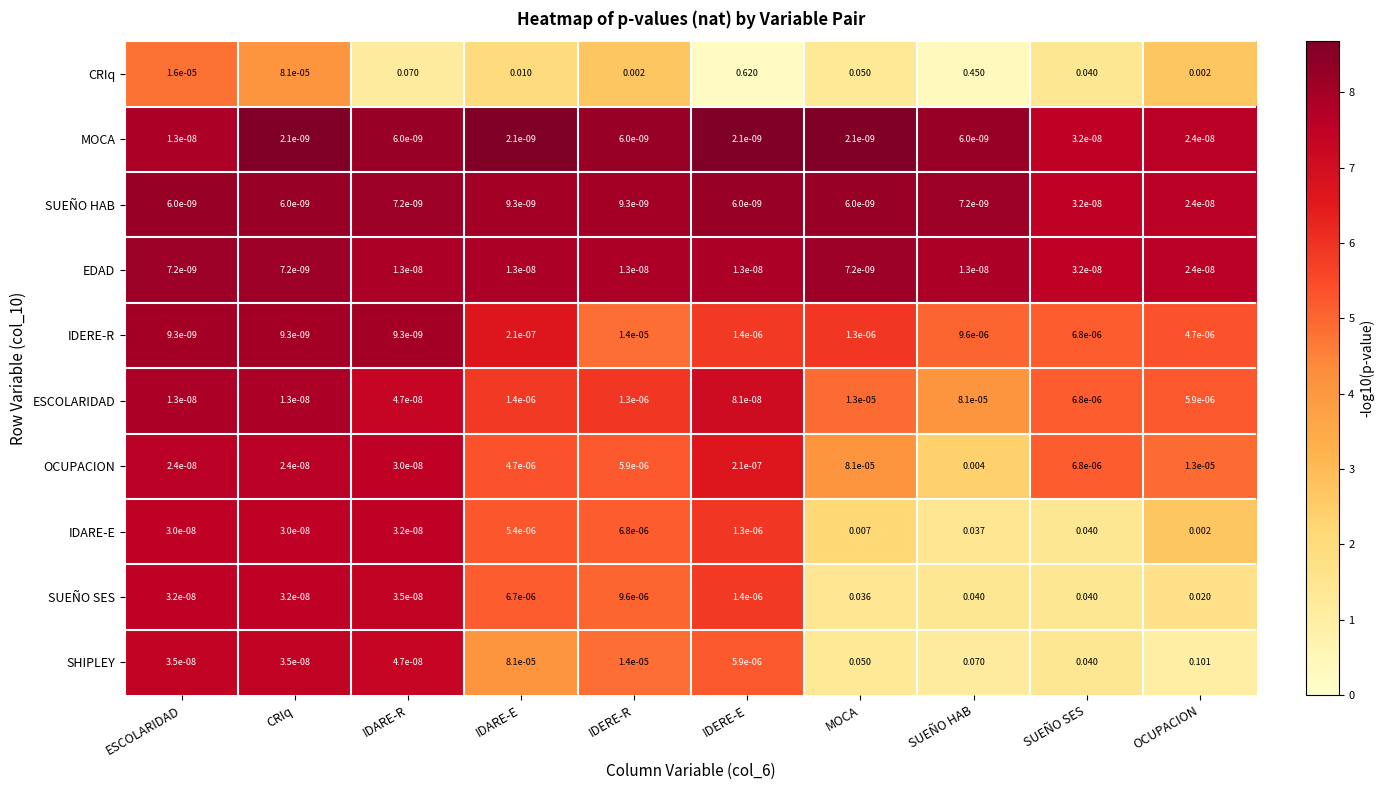

Which series has the largest total across all categories?

CRIq